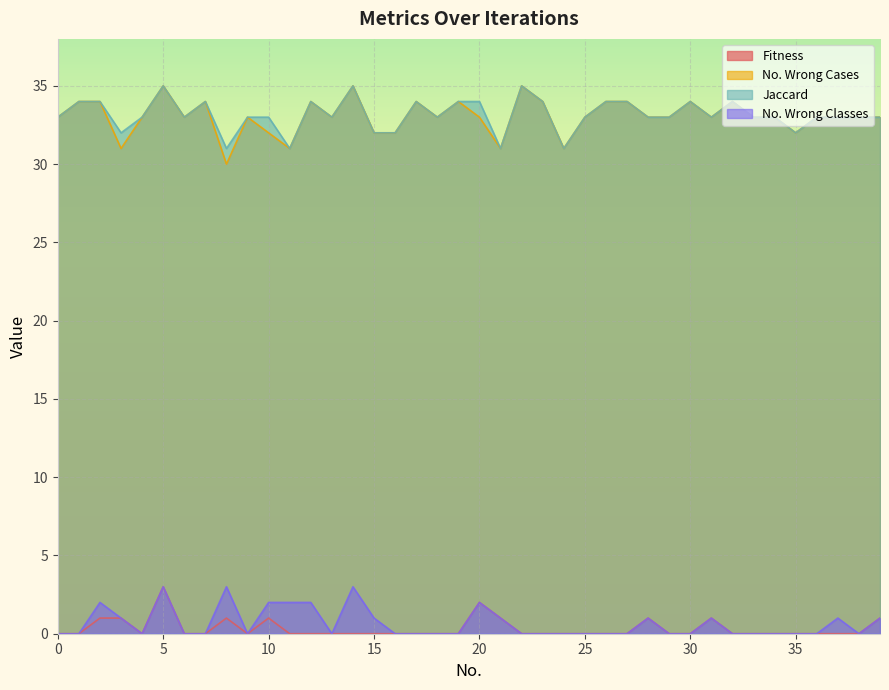

Between 19 and 22, which is larger?

19